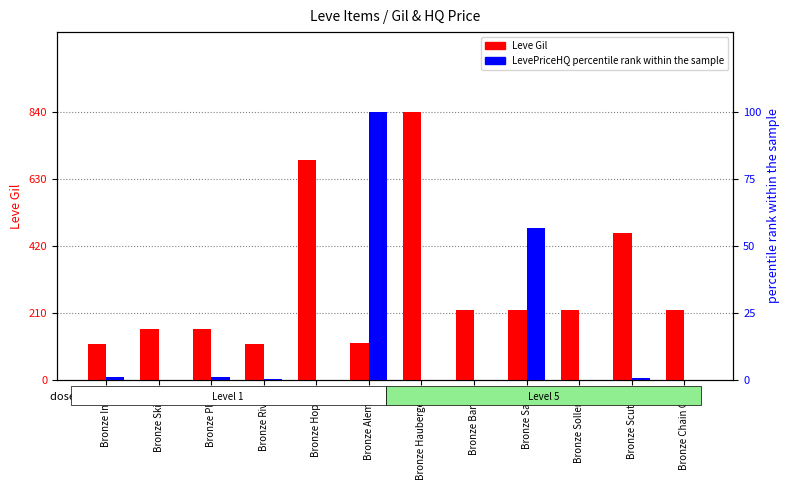

Reading right to left, list all the values displayed in this chart.

Leve Gil: Bronze Chain Coif=220.0	Bronze Scutum=460.0	Bronze Sollerets=220.0	Bronze Sallet=220.0	Bronze Barbut=220.0	Bronze Haubergeon=840.0	Bronze Alembic=114.0	Bronze Hoplon=690.0	Bronze Rivets=112.0	Bronze Plate=160.0	Bronze Skillet=160.0	Bronze Ingot=113.0
LevePriceHQ percentile rank: Bronze Chain Coif=0.0	Bronze Scutum=0.5	Bronze Sollerets=0.0	Bronze Sallet=56.7	Bronze Barbut=0.0	Bronze Haubergeon=0.0	Bronze Alembic=100.0	Bronze Hoplon=0.0	Bronze Rivets=0.1	Bronze Plate=1.0	Bronze Skillet=0.0	Bronze Ingot=1.0